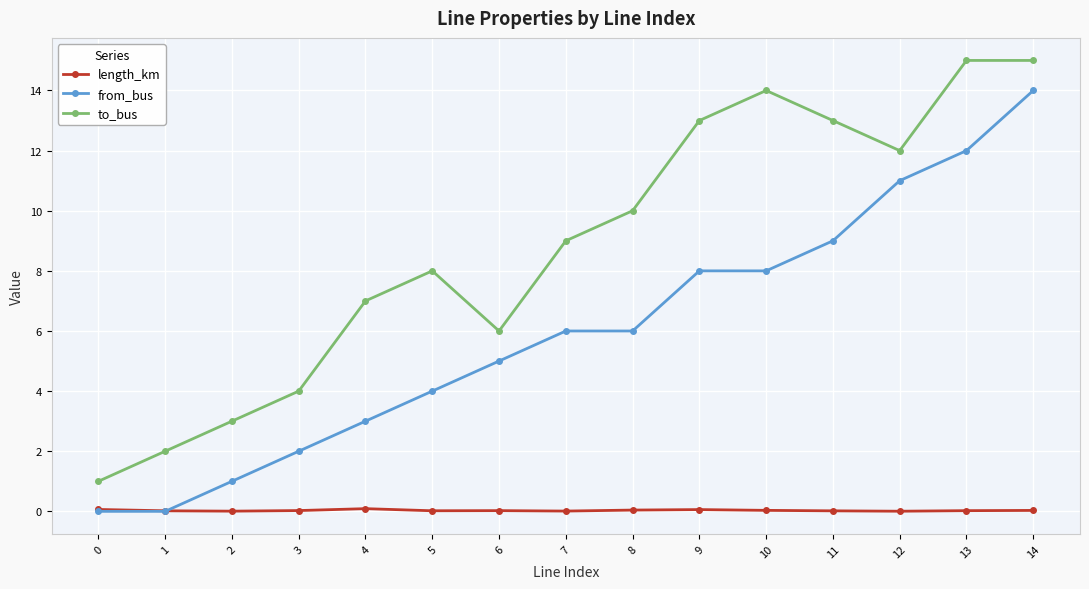

Between which two adjacent categories do length_km and from_bus first intersect?

1 and 2